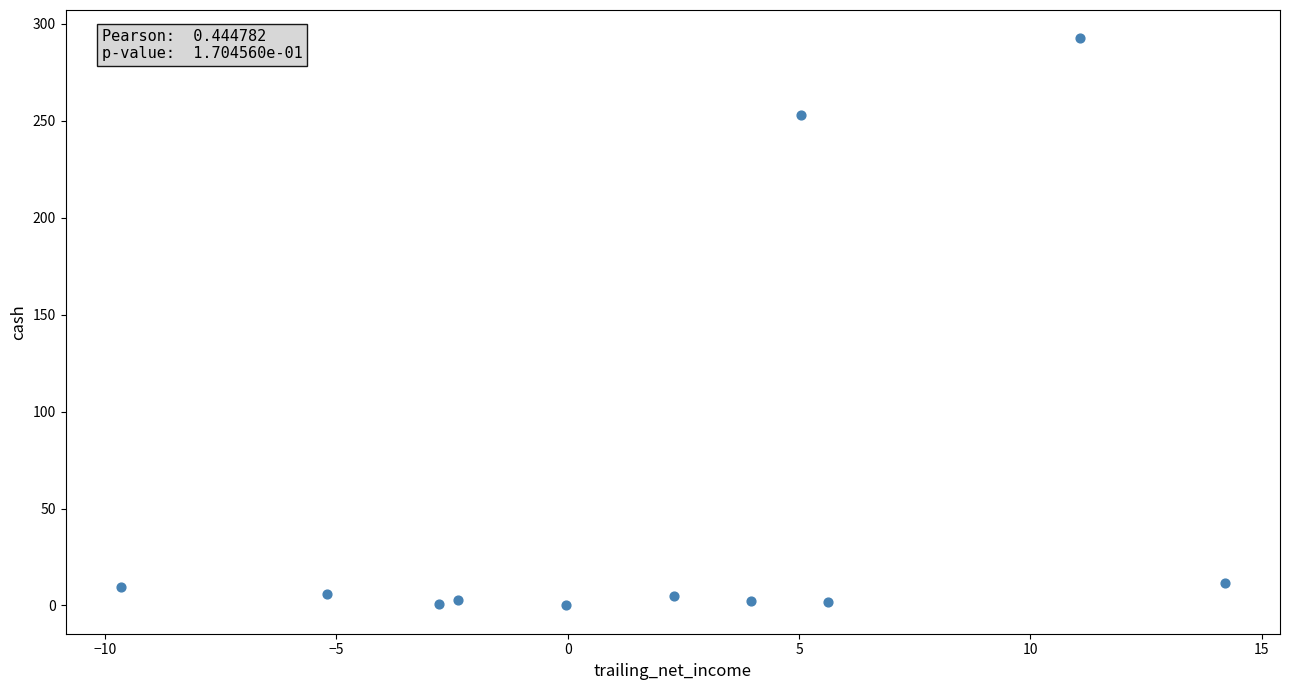

What is the average Y value?

53.2